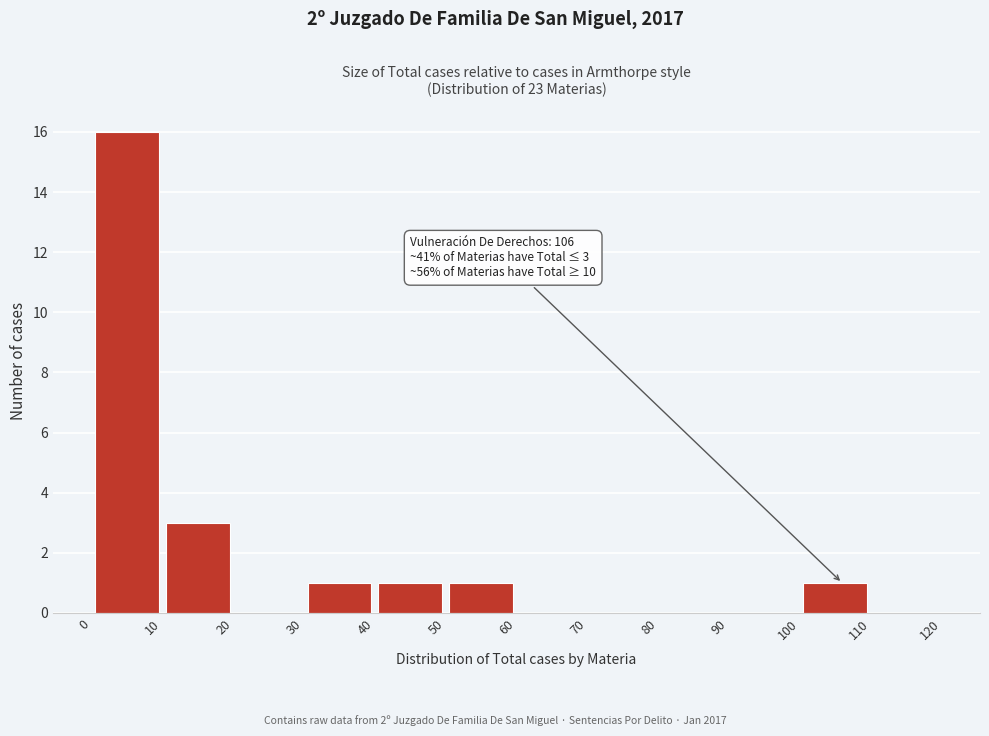

Over which range of the x-axis is the bar tallest?

0 to 10